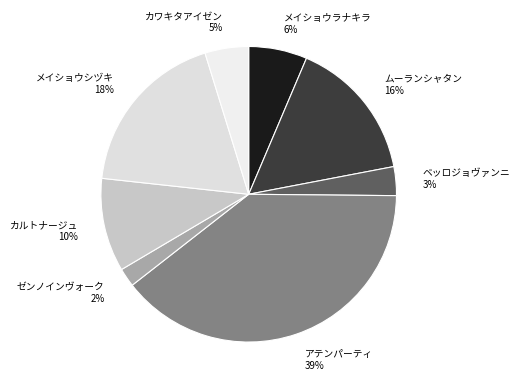

True or false: カワキタアイゼン accounts for 14% of the total.

False